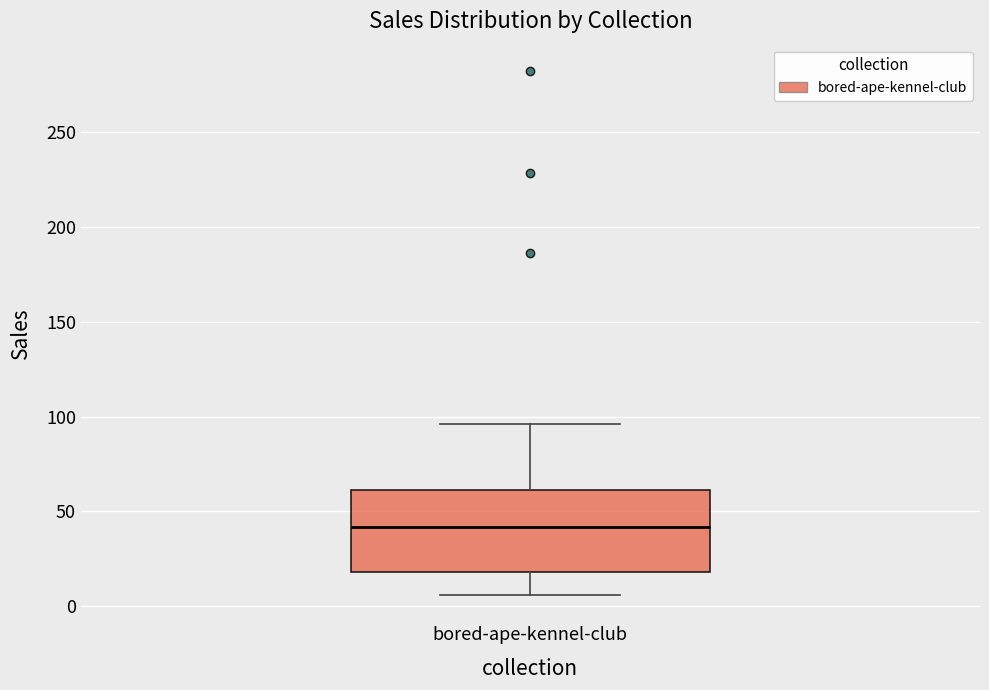

Read this box plot against the y-axis: the position of the median line, the range covered by the box, and the ends of both whiskers. The values are not printed on the chart, so give them approximately, as read against the axis.

median 40, box 20 to 60, whiskers 5 to 95